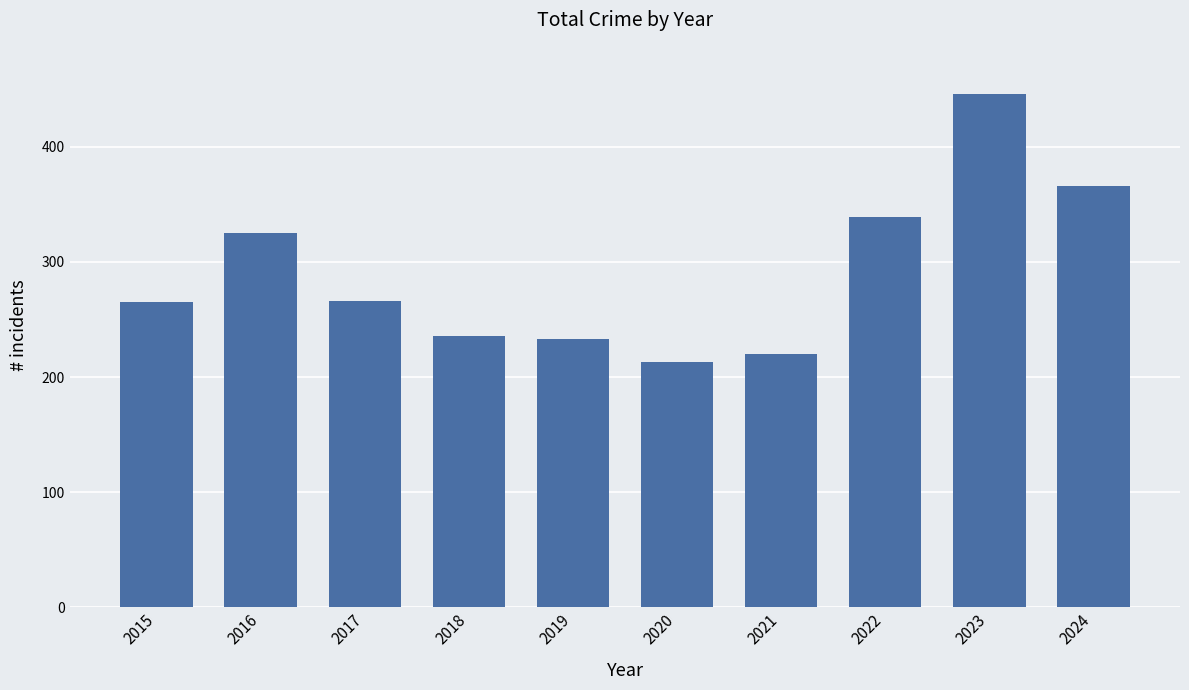

Approximately how many times larger is the value at 2018 compared to 2023?

0.5